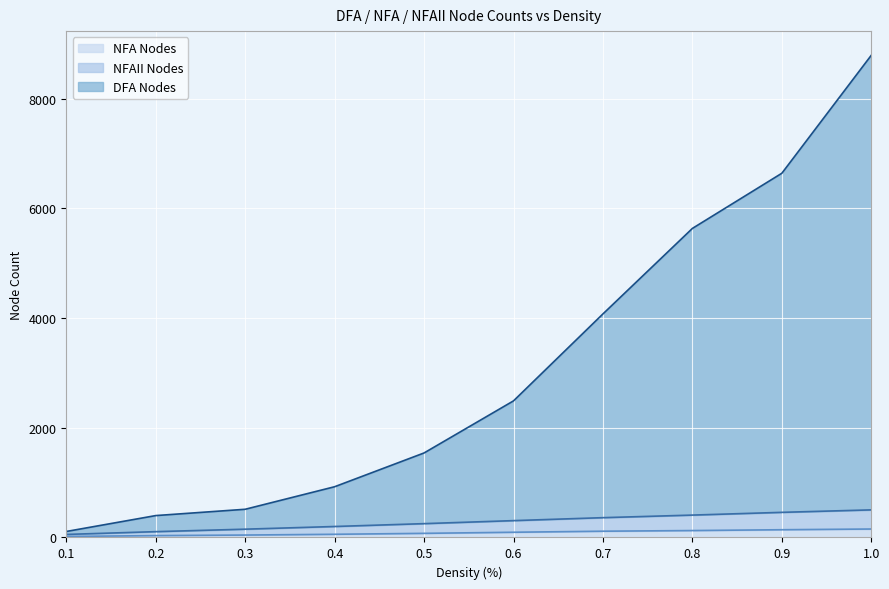

Which series has the largest range (max minus min)?

DFA Nodes